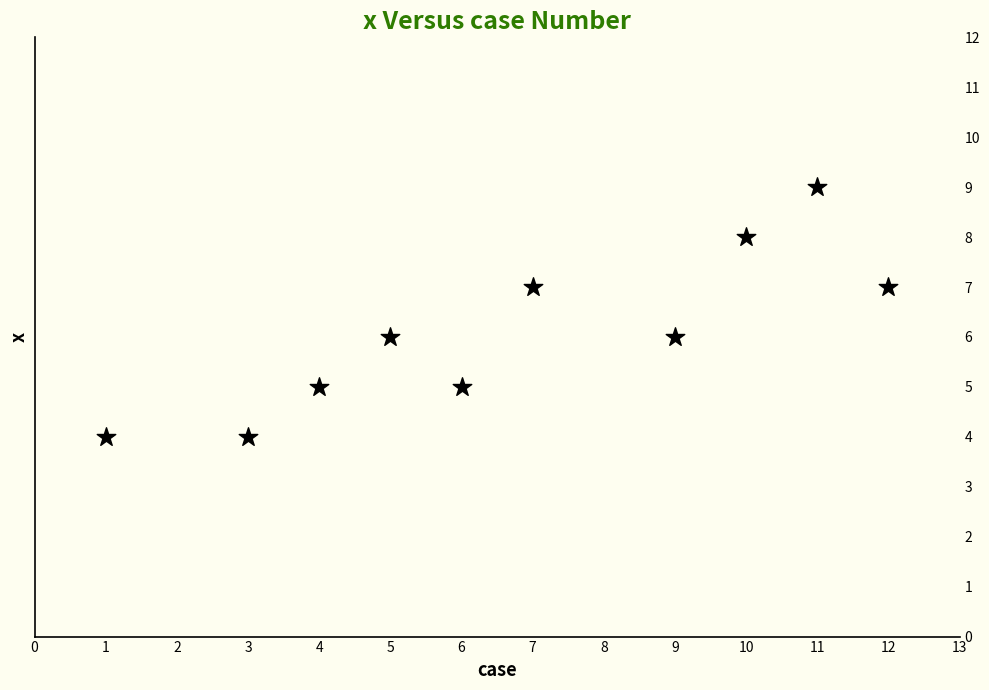

What is the range of X values (max minus min)?

11